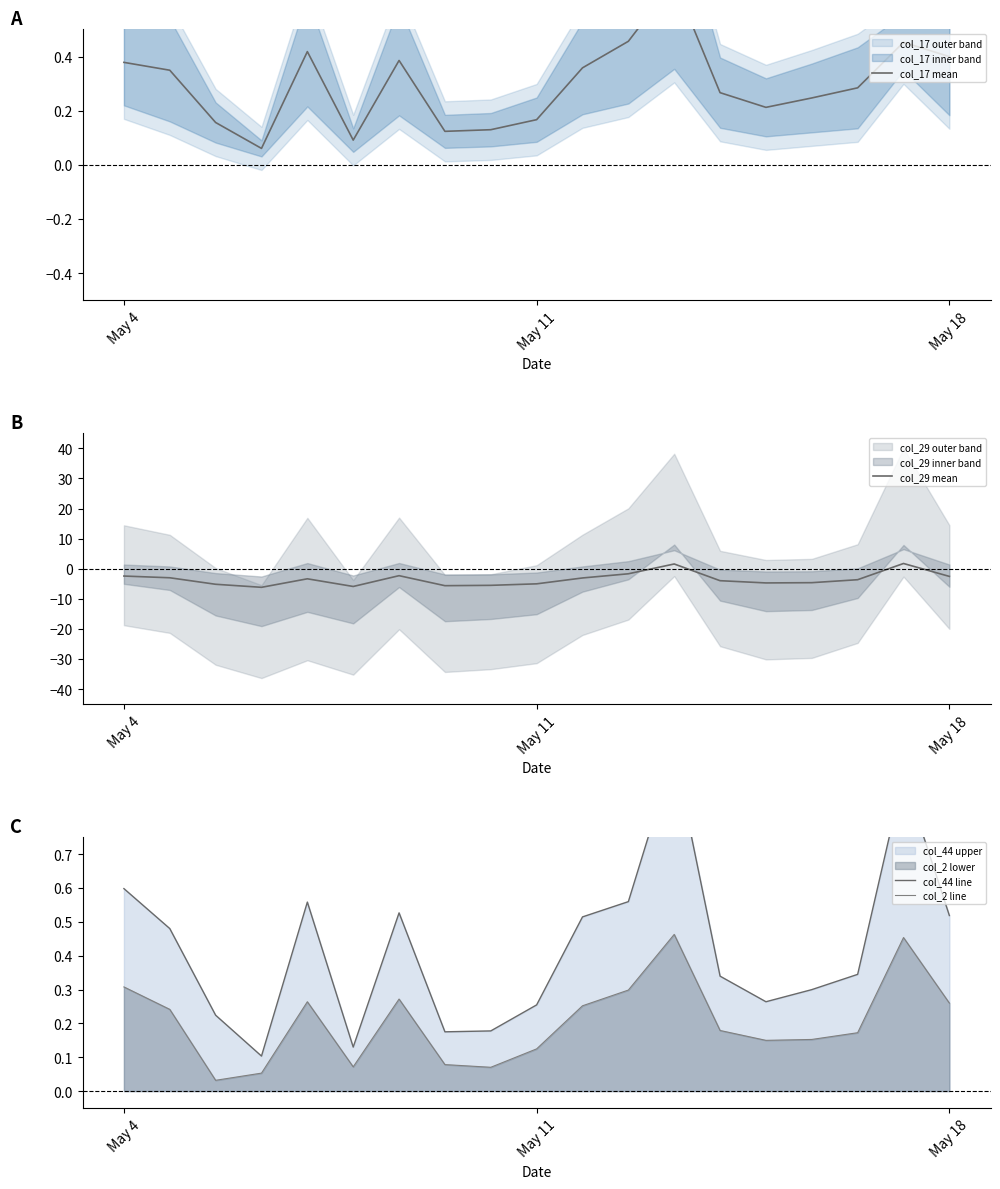

How many lines are shown in the chart?

4